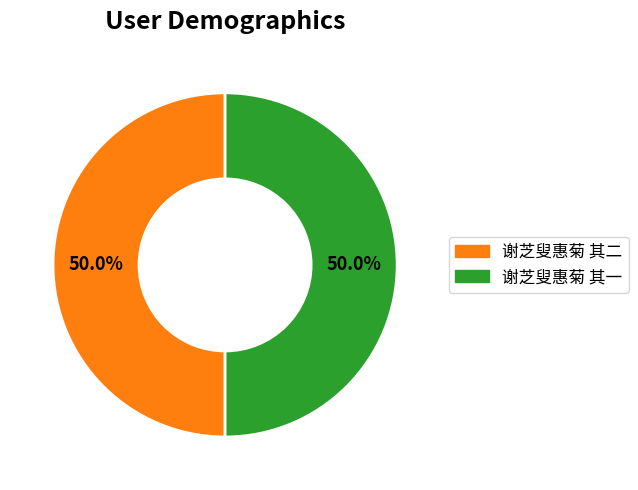

What percentage do 谢芝叟惠菊 其一 and 谢芝叟惠菊 其二 together represent?

100.0%